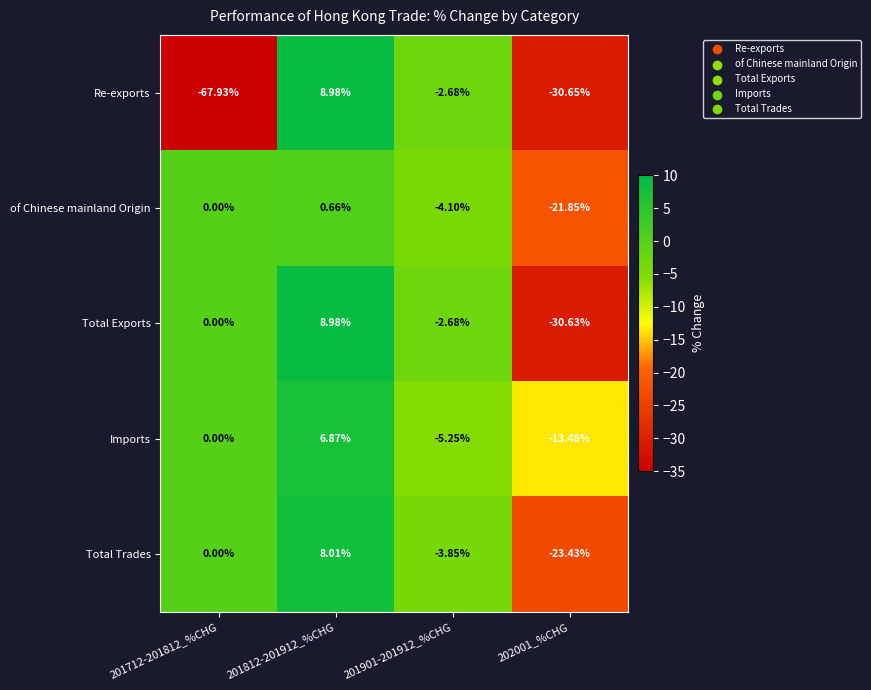

Which series changed the most between 201712-201812_%CHG and 201812-201912_%CHG?

Re-exports